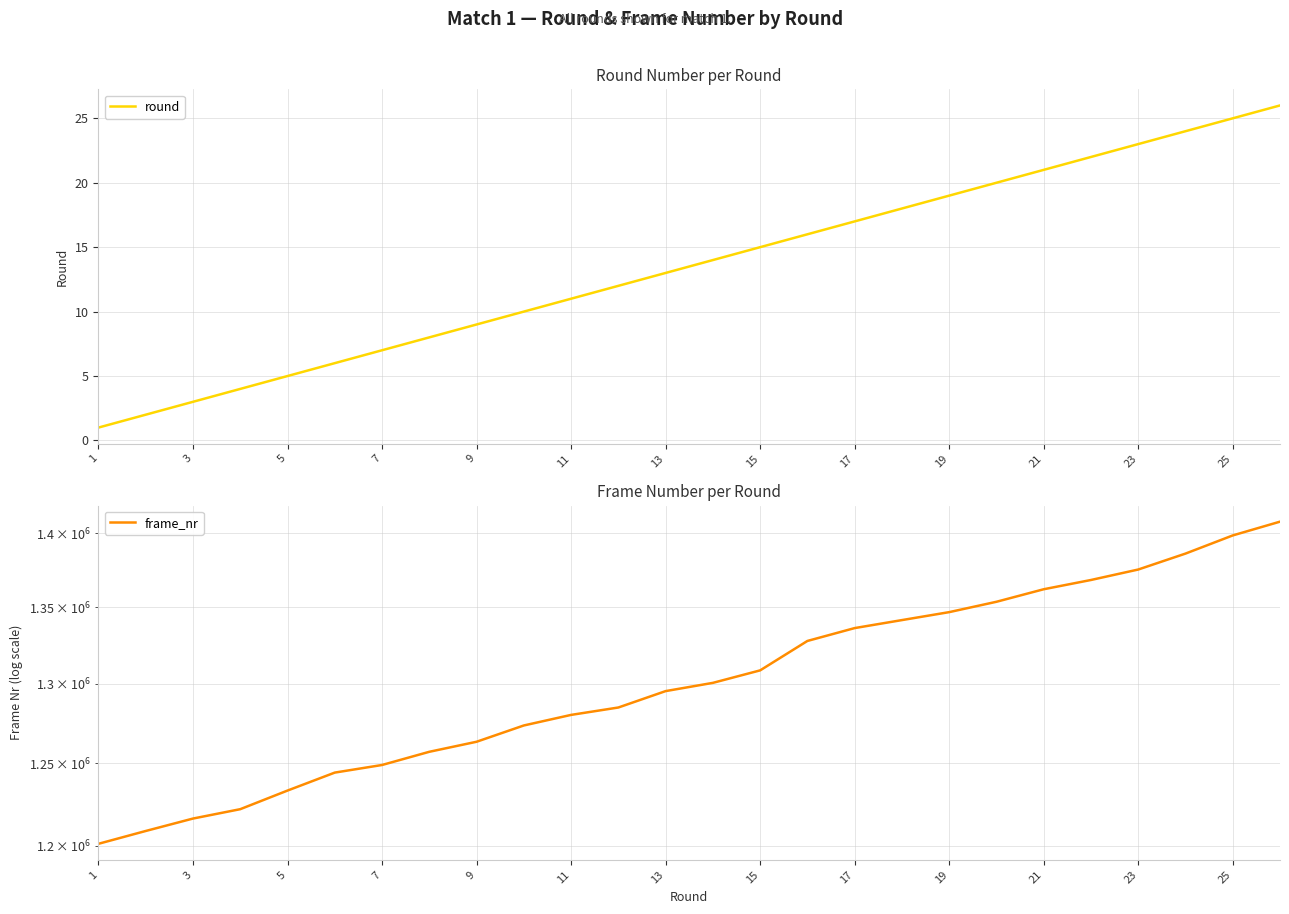

Does the chart have visible grid lines?

Yes